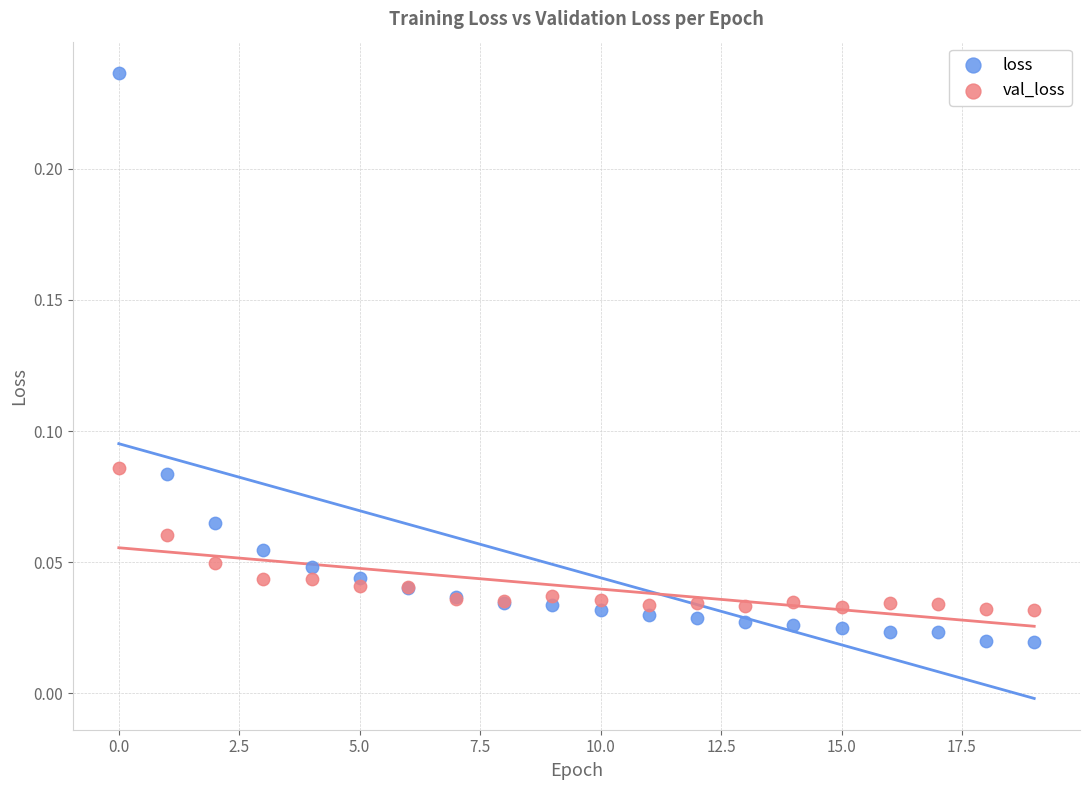

Which series reaches the maximum Y coordinate?

loss